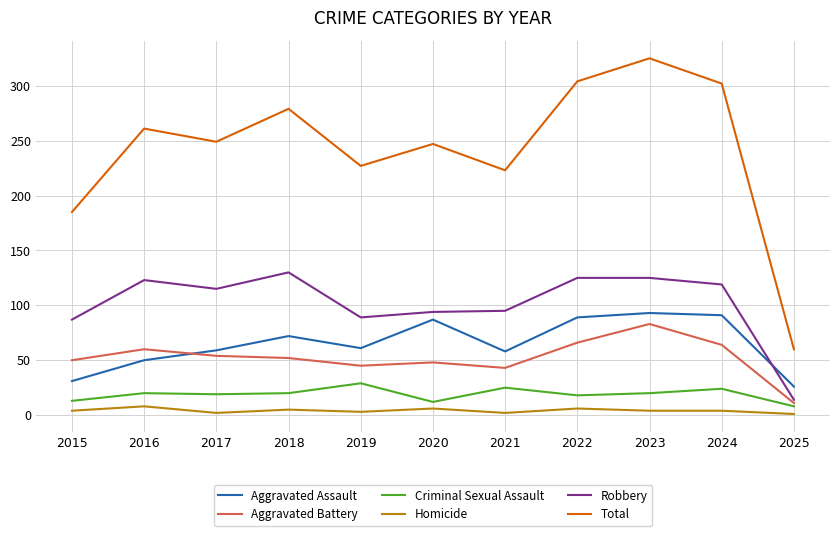

Which series has the largest total across all categories?

Total